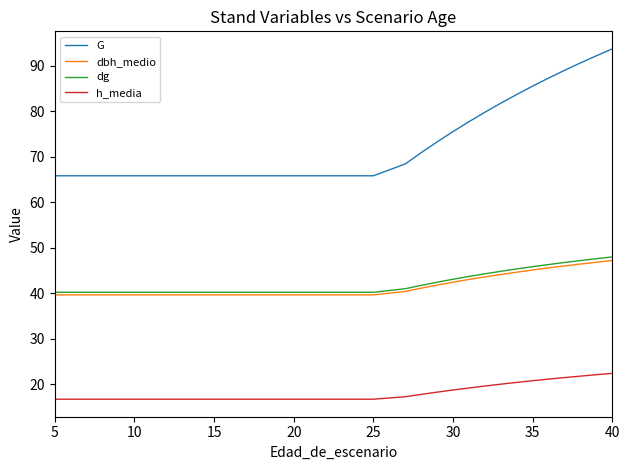

True or false: dg and h_media cross at least once.

False